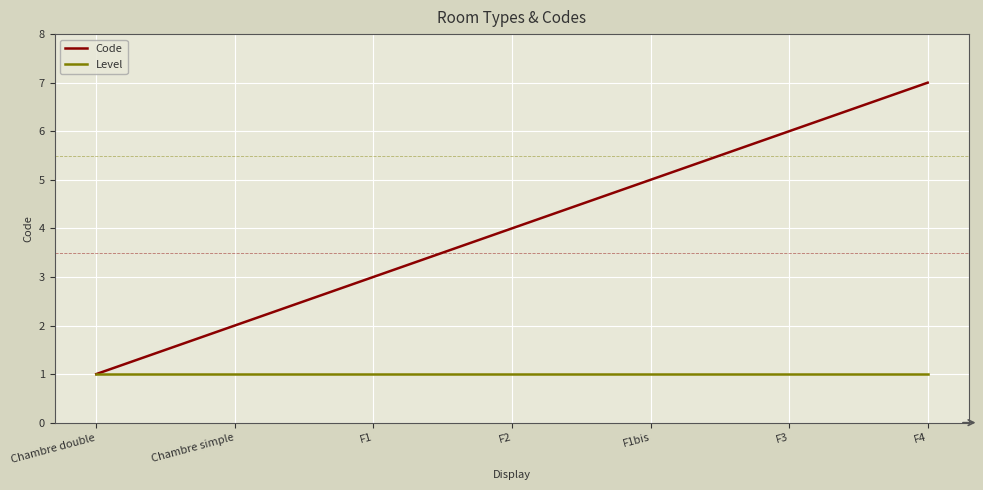

The Level series shows 1 at F3. True or false?

True